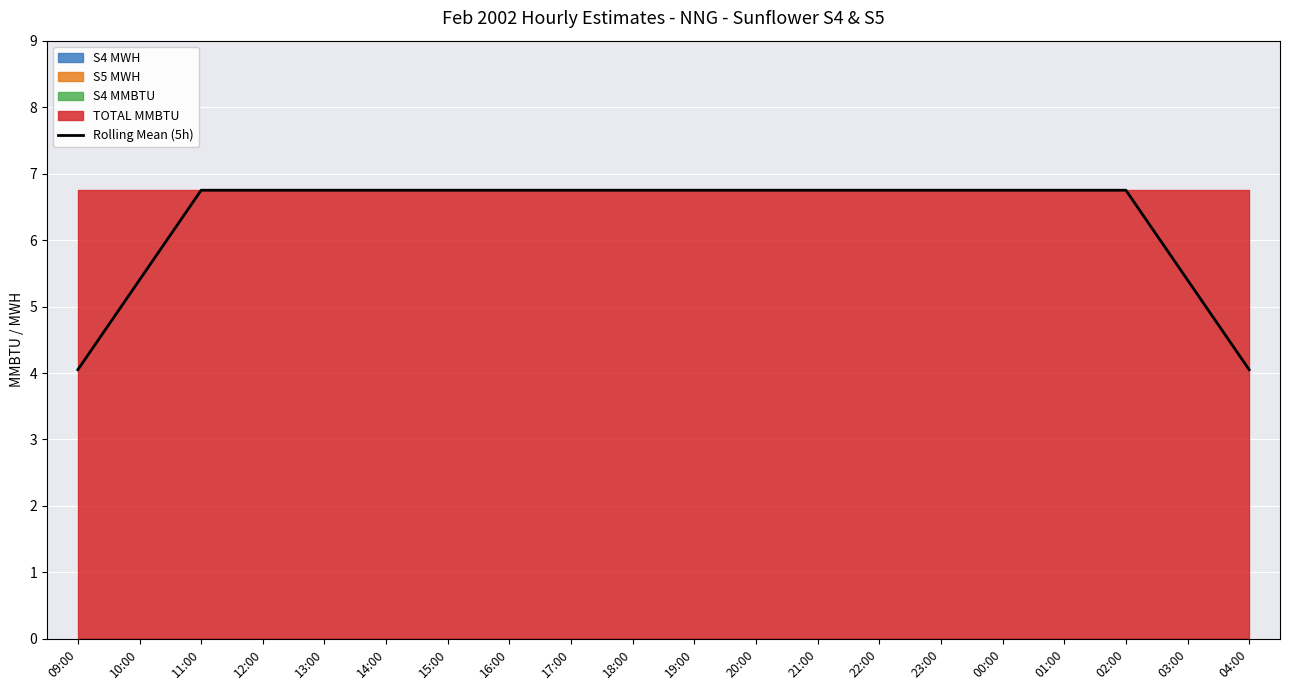

Approximately how many times larger is the value at 21:00 compared to 15:00?

1.0